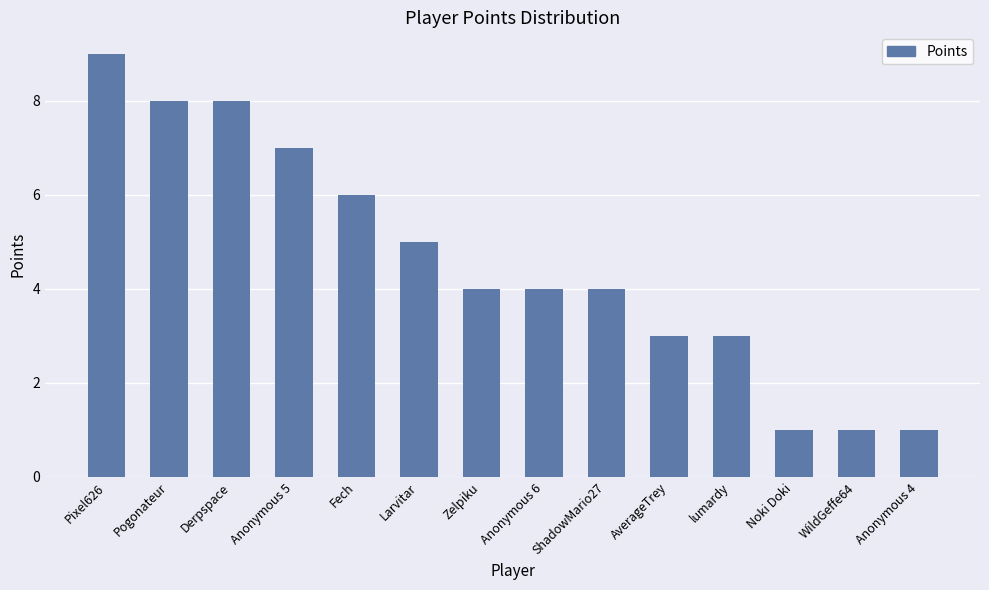

What is the average value?

5